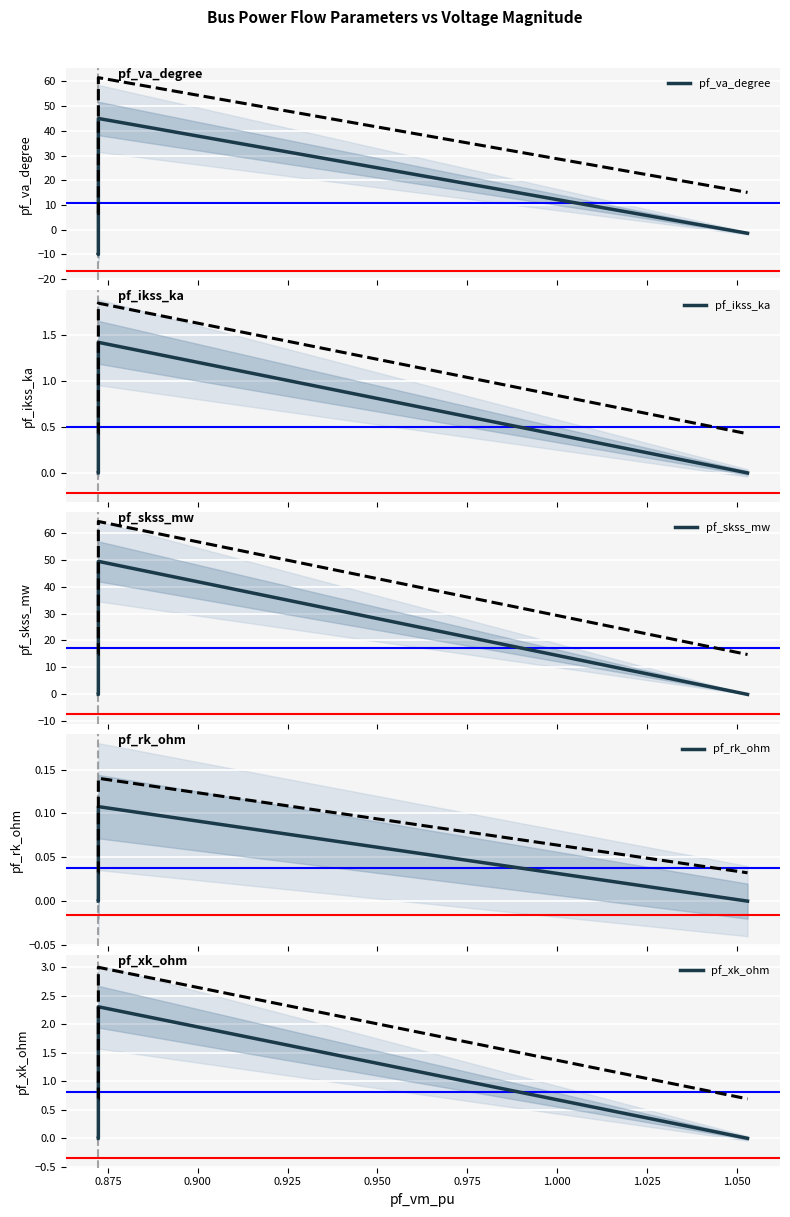

Is the value of pf_skss_mw at 0.875 greater than the value of pf_xk_ohm at 0.850?

No